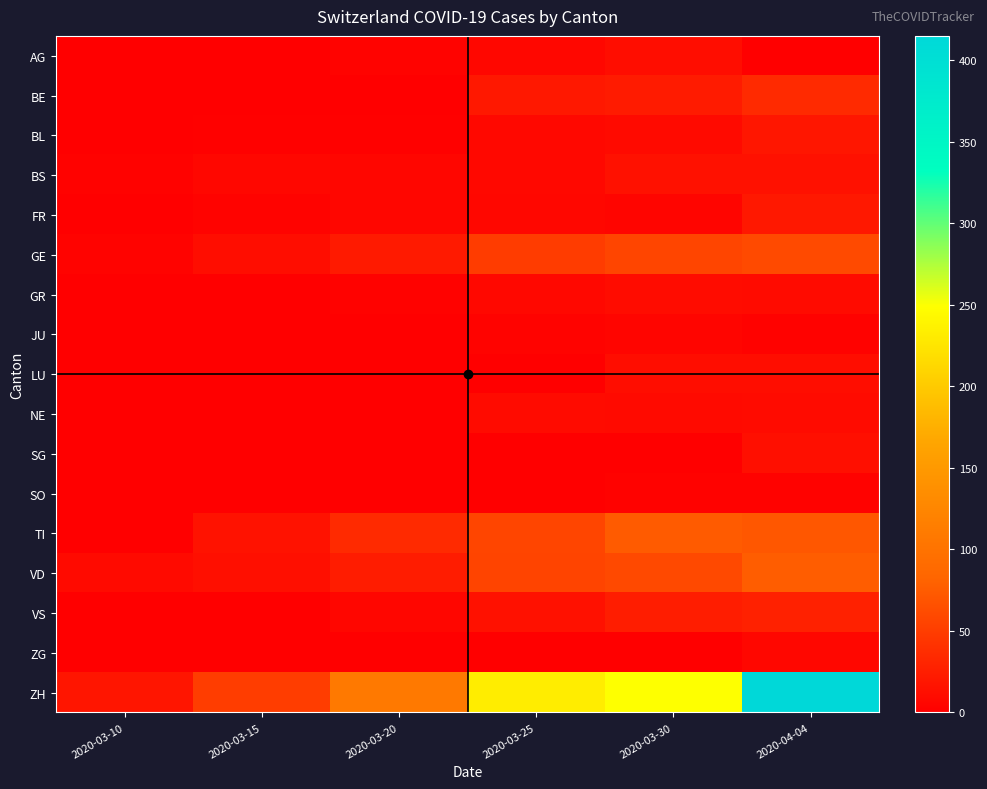

Reading left to right, what are all the values shown in this chart?

AG: 2020-03-10=0	2020-03-15=0	2020-03-20=4	2020-03-25=7	2020-03-30=12	2020-04-04=0
BE: 2020-03-10=0	2020-03-15=0	2020-03-20=0	2020-03-25=21	2020-03-30=23	2020-04-04=35
BL: 2020-03-10=1	2020-03-15=2	2020-03-20=2	2020-03-25=8	2020-03-30=9	2020-04-04=19
BS: 2020-03-10=3	2020-03-15=7	2020-03-20=6	2020-03-25=8	2020-03-30=15	2020-04-04=15
FR: 2020-03-10=0	2020-03-15=4	2020-03-20=6	2020-03-25=7	2020-03-30=5	2020-04-04=21
GE: 2020-03-10=4	2020-03-15=12	2020-03-20=22	2020-03-25=50	2020-03-30=57	2020-04-04=61
GR: 2020-03-10=0	2020-03-15=0	2020-03-20=3	2020-03-25=8	2020-03-30=11	2020-04-04=10
JU: 2020-03-10=0	2020-03-15=0	2020-03-20=1	2020-03-25=4	2020-03-30=5	2020-04-04=3
LU: 2020-03-10=0	2020-03-15=0	2020-03-20=0	2020-03-25=0	2020-03-30=12	2020-04-04=12
NE: 2020-03-10=0	2020-03-15=0	2020-03-20=0	2020-03-25=10	2020-03-30=9	2020-04-04=10
SG: 2020-03-10=0	2020-03-15=0	2020-03-20=0	2020-03-25=1	2020-03-30=1	2020-04-04=13
SO: 2020-03-10=0	2020-03-15=0	2020-03-20=0	2020-03-25=1	2020-03-30=3	2020-04-04=3
TI: 2020-03-10=0	2020-03-15=16	2020-03-20=35	2020-03-25=57	2020-03-30=75	2020-04-04=72
VD: 2020-03-10=9	2020-03-15=13	2020-03-20=24	2020-03-25=56	2020-03-30=60	2020-04-04=77
VS: 2020-03-10=1	2020-03-15=1	2020-03-20=6	2020-03-25=15	2020-03-30=25	2020-04-04=28
ZG: 2020-03-10=0	2020-03-15=0	2020-03-20=0	2020-03-25=1	2020-03-30=1	2020-04-04=7
ZH: 2020-03-10=18	2020-03-15=51	2020-03-20=109	2020-03-25=232	2020-03-30=249	2020-04-04=415